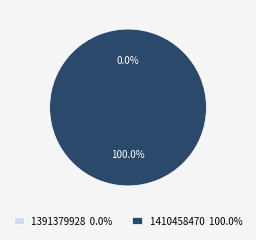

To the nearest percent, what is the average slice percentage?

50%